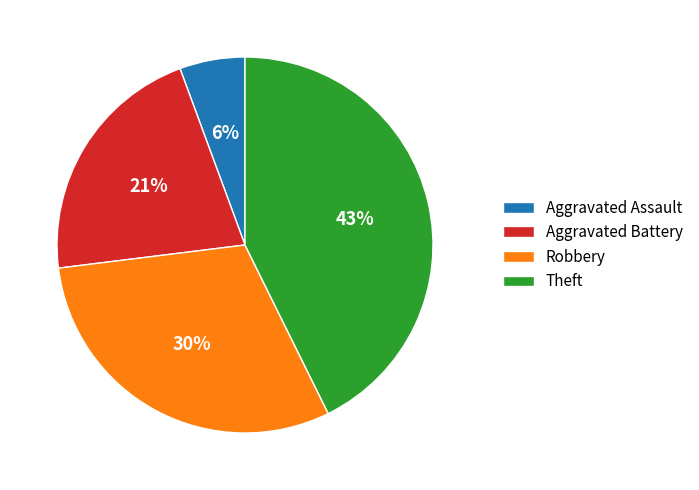

How many slices are in this pie chart?

4